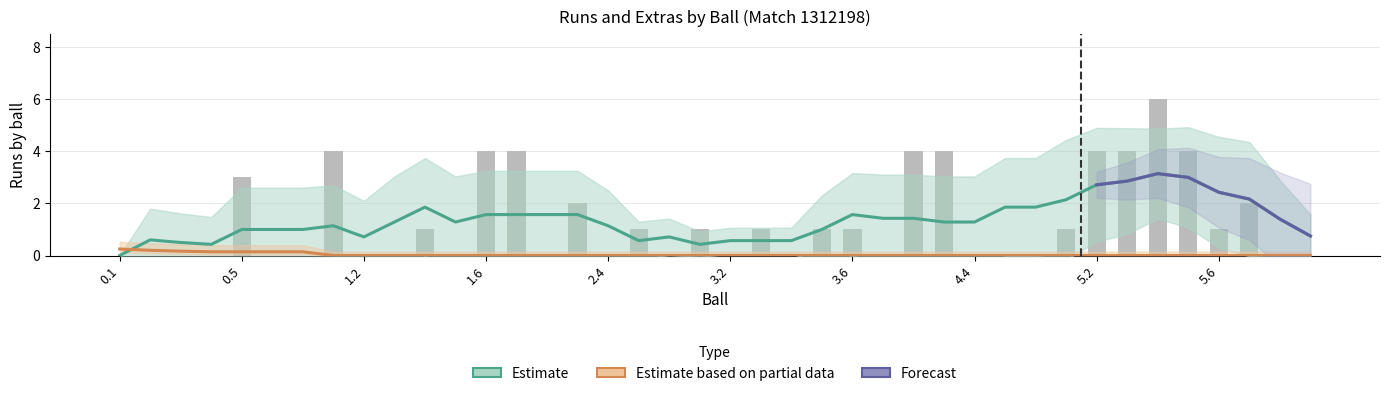

List the labels in order of value, largest first.

5.4, 1.1, 1.6, 2.1, 4.2, 4.3, 5.2, 5.3, 5.5, 0.5, 2.3, 6.1, 1.4, 2.5, 3.1, 3.3, 3.5, 3.6, 5.1, 5.6, 0.1, 0.2, 0.3, 0.4, 0.6, 0.7, 1.2, 1.3, 1.5, 2.2, 2.4, 2.6, 3.2, 3.4, 4.1, 4.4, 4.5, 4.6, 6.2, 6.3